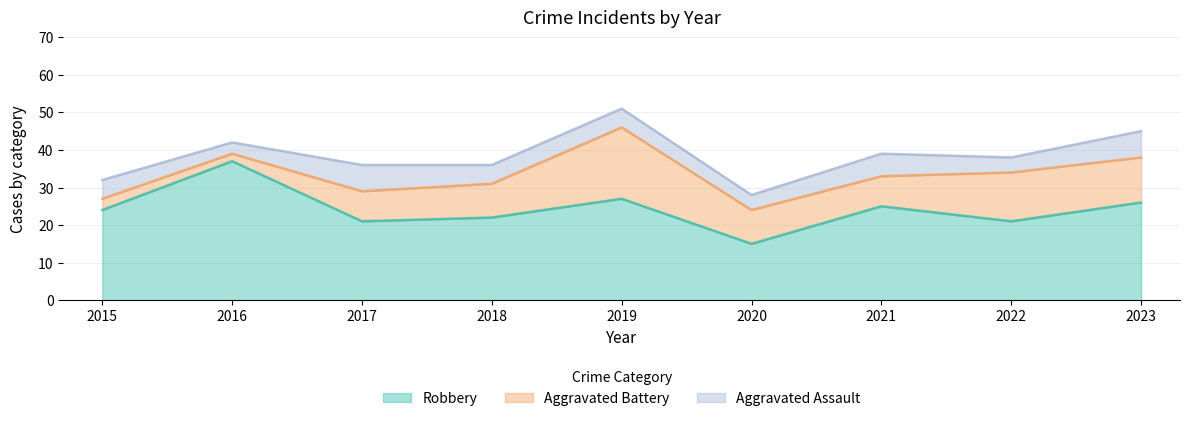

How many interior local valleys does the Robbery series have?

3